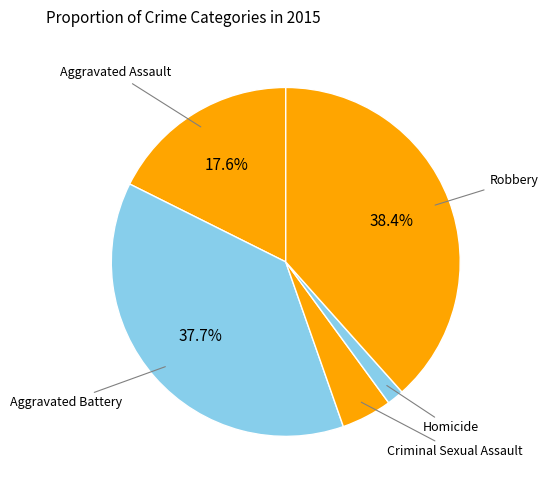

True or false: Aggravated Battery accounts for 45% of the total.

False